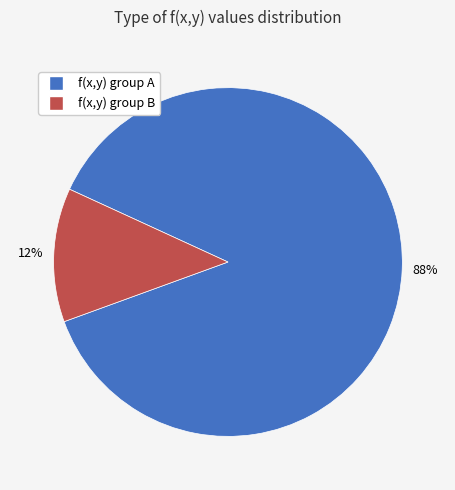

Does any single category account for the majority?

Yes